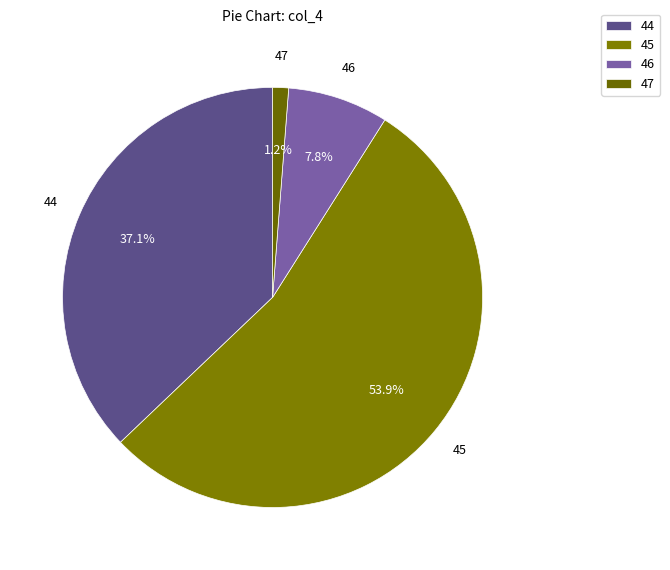

Count the number of slices in the pie.

4